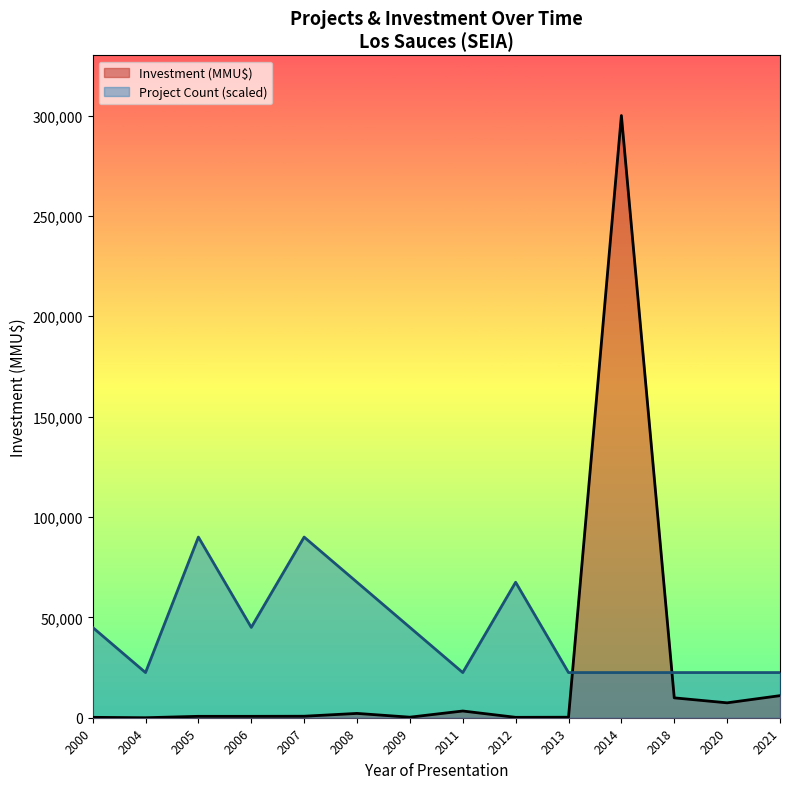

The value of Project Count (scaled) at 2020 is 22500. True or false?

True